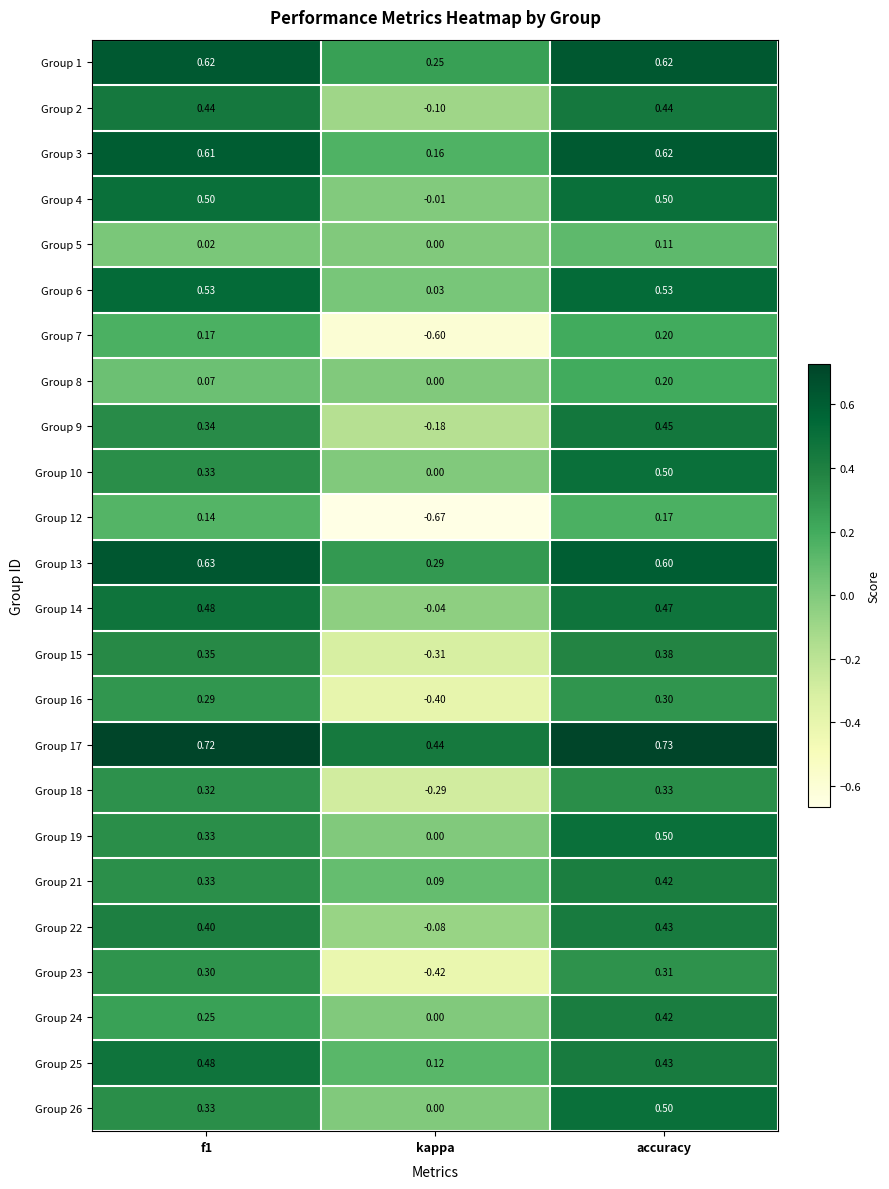

At which category does the chart reach its peak across all series?

accuracy